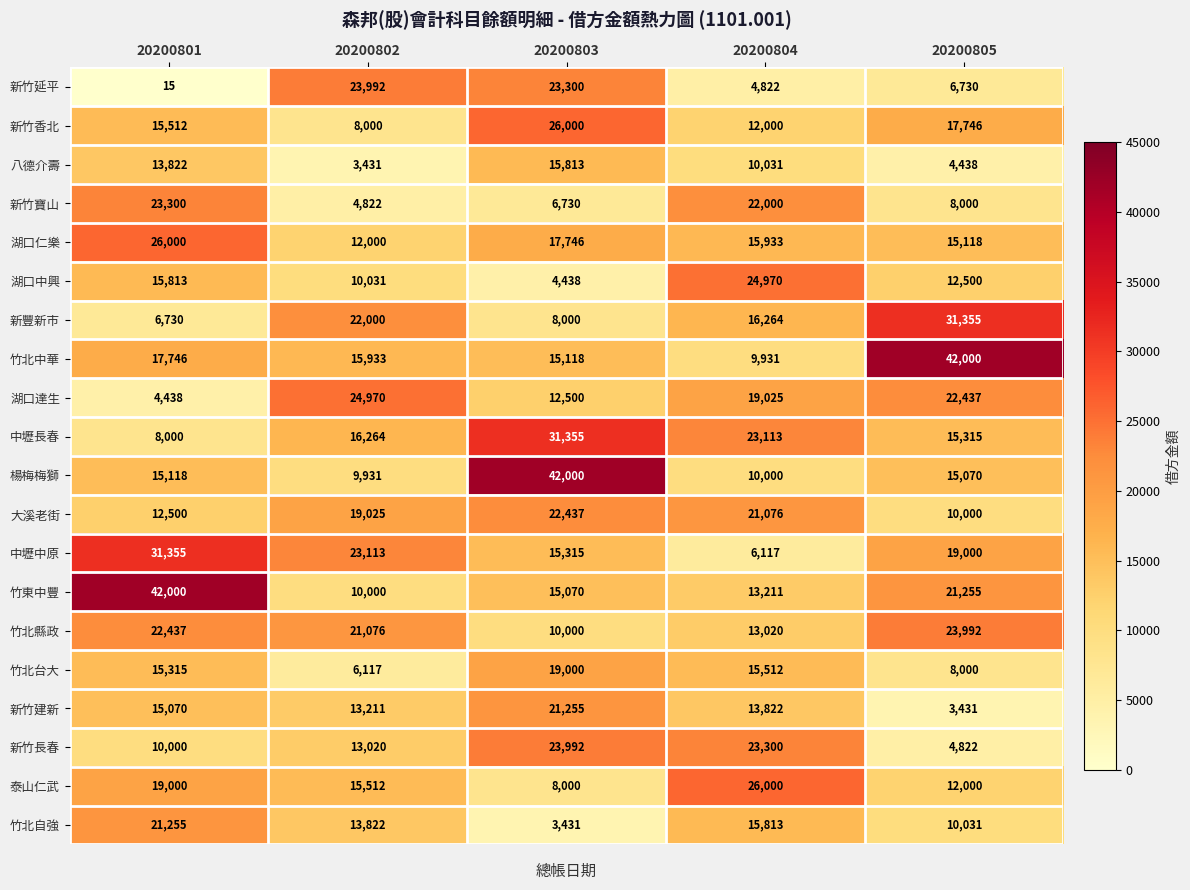

What is the sum of all 新竹寶山 values?

64852